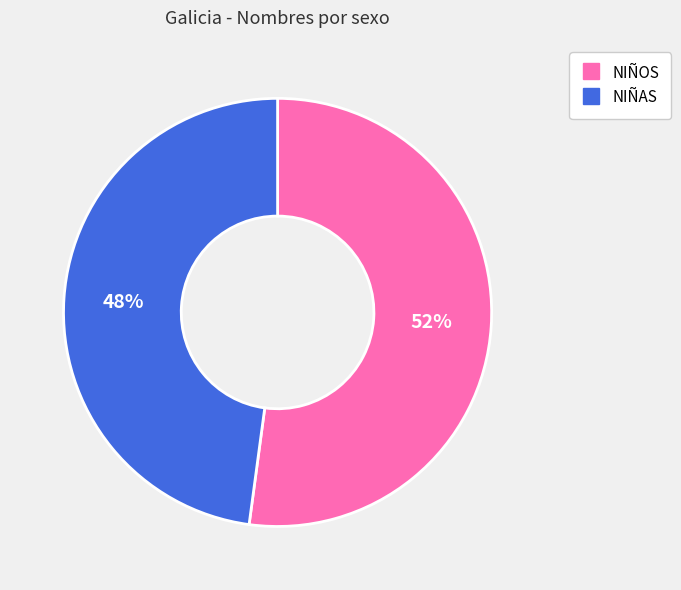

Which has a higher value, NIÑOS or NIÑAS?

NIÑOS